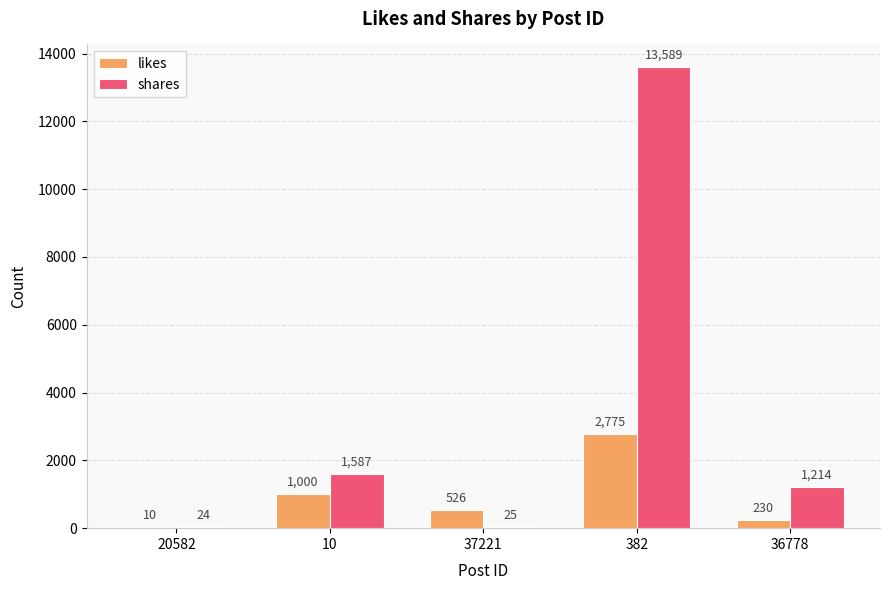

How many distinct data groups are displayed?

2